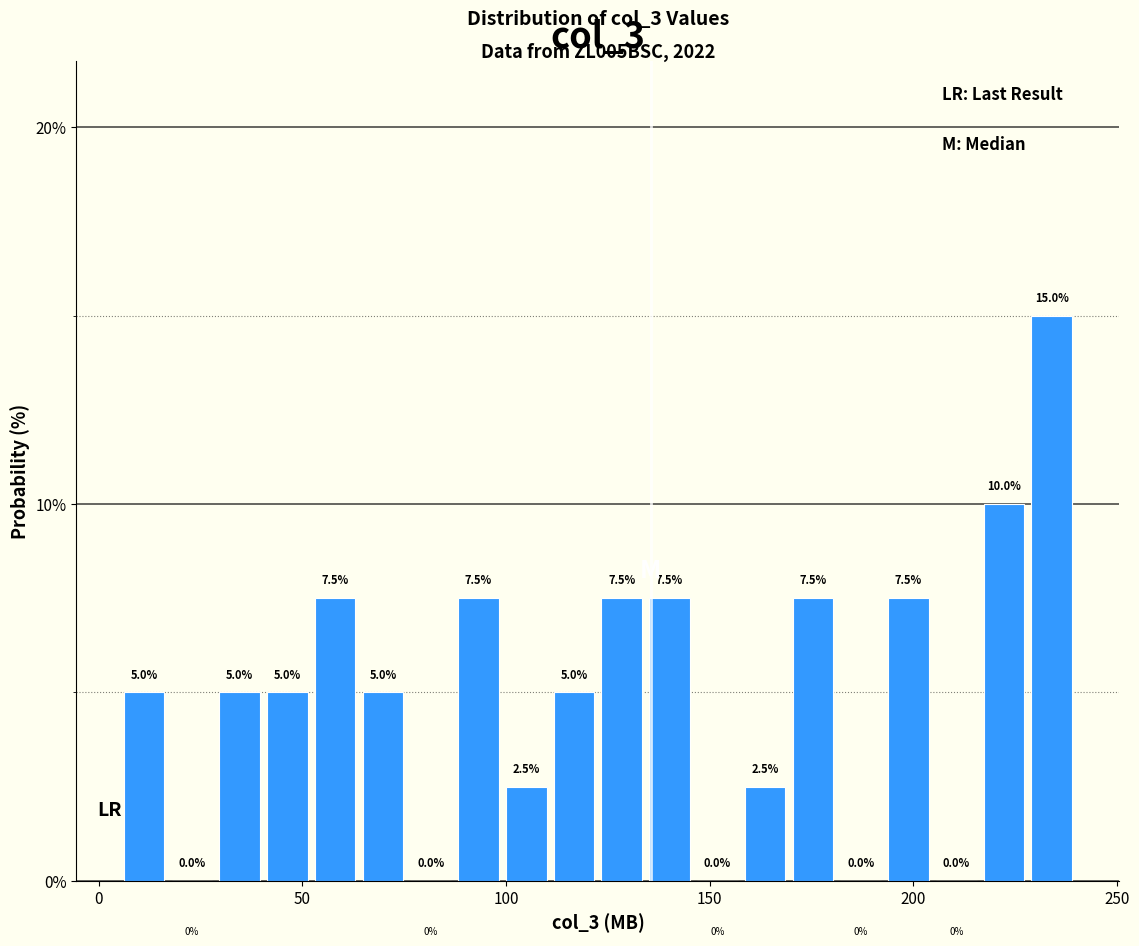

Read against the x-axis, roughly where is the centre of the tallest bar?

235